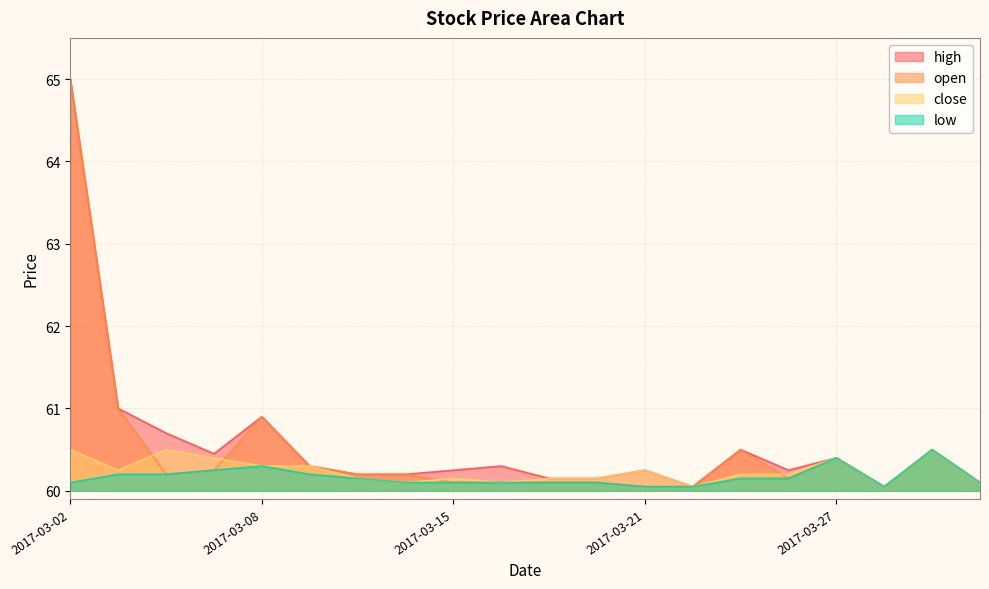

Where is the first local maximum for low?

2017-03-08